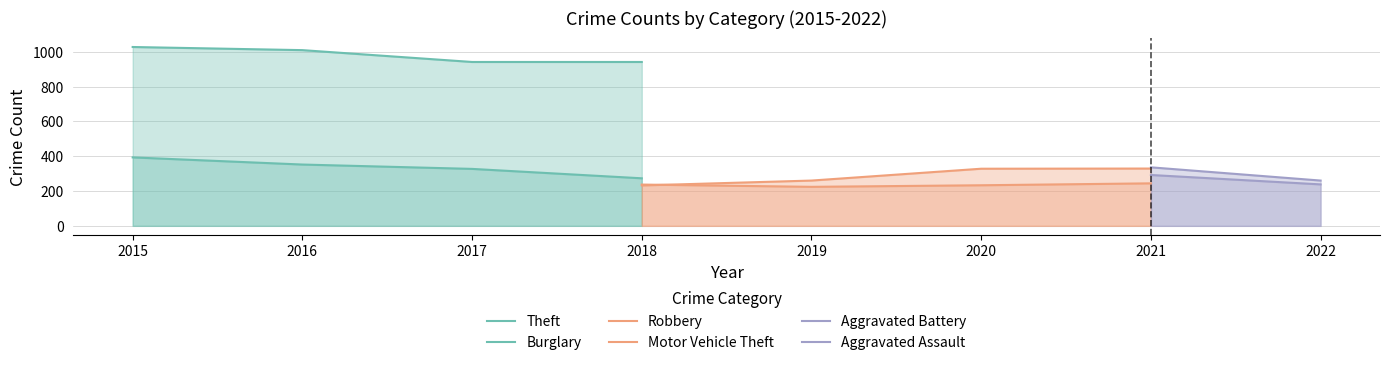

What is the lowest value of the Aggravated Battery series?

246